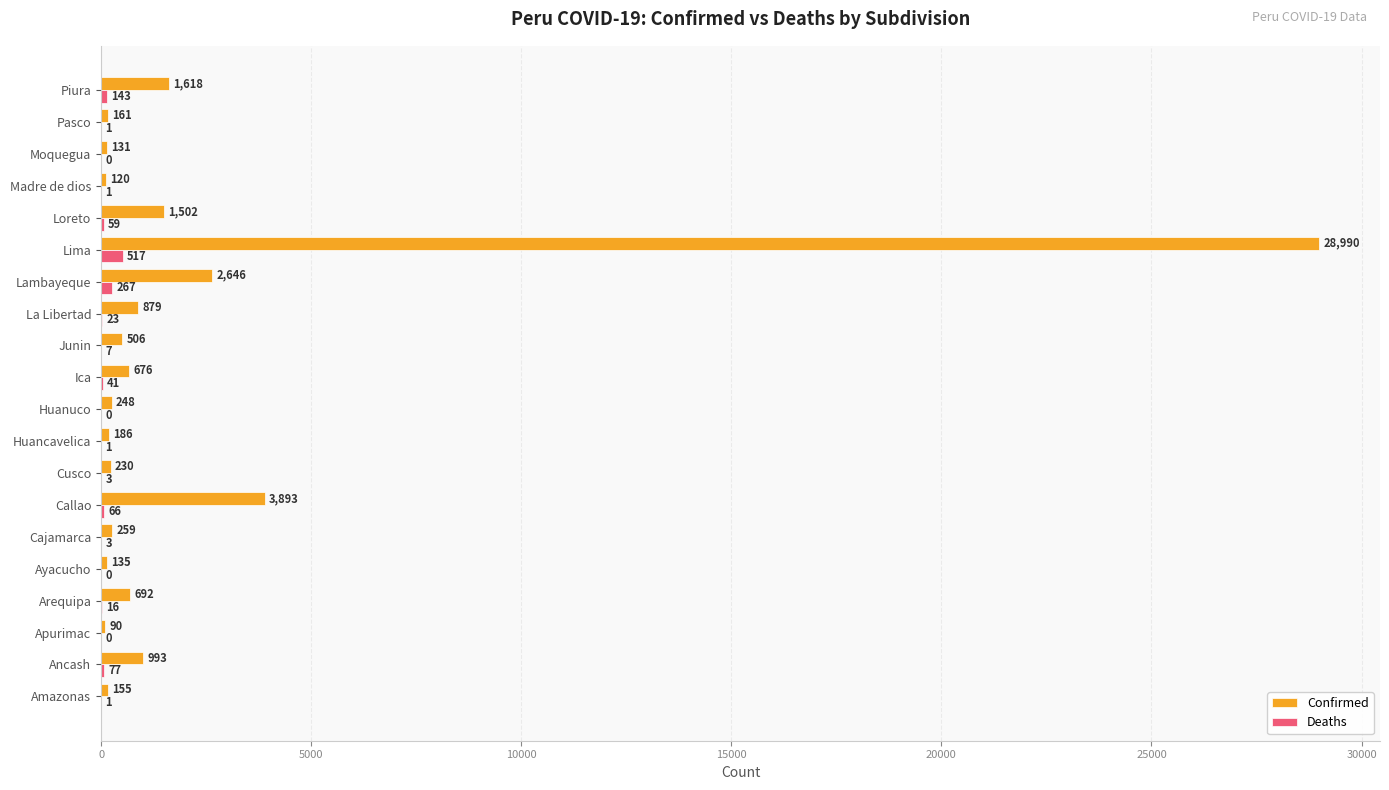

Which series changed the most between Huancavelica and Piura?

Confirmed